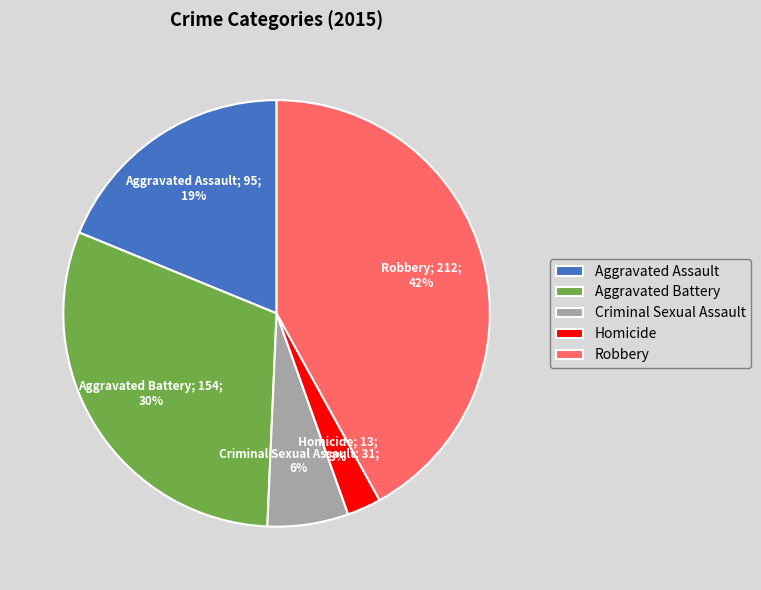

What is the largest slice in the pie chart?

Robbery